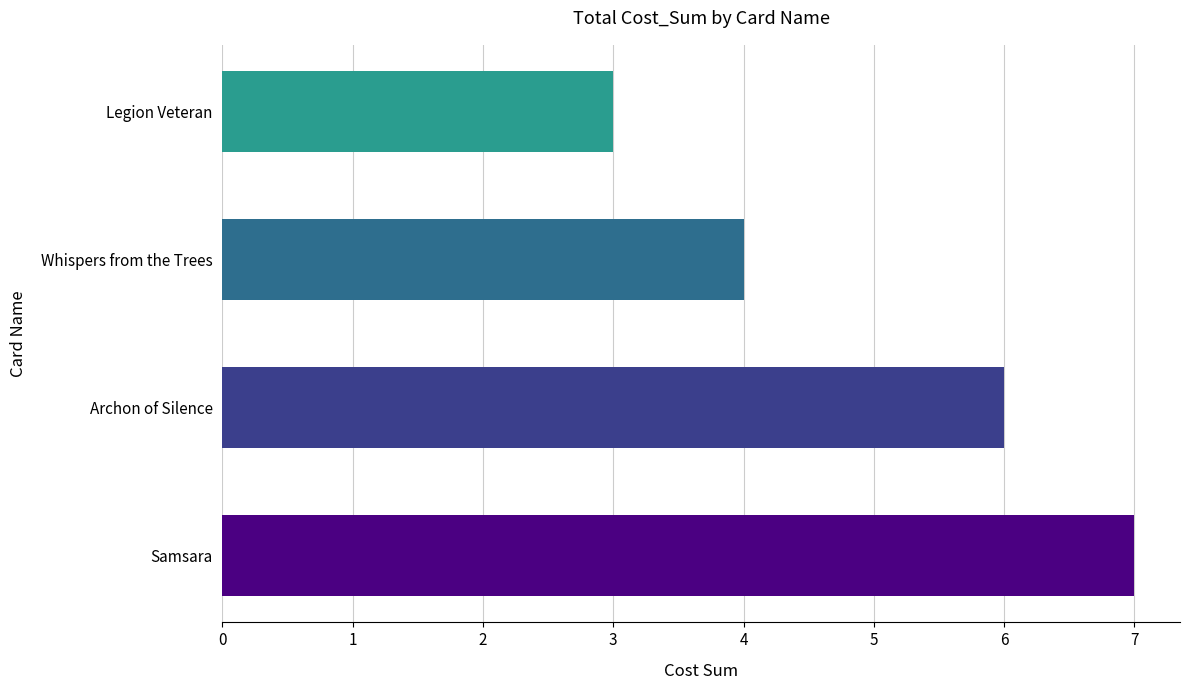

What is the sum of all values?

20